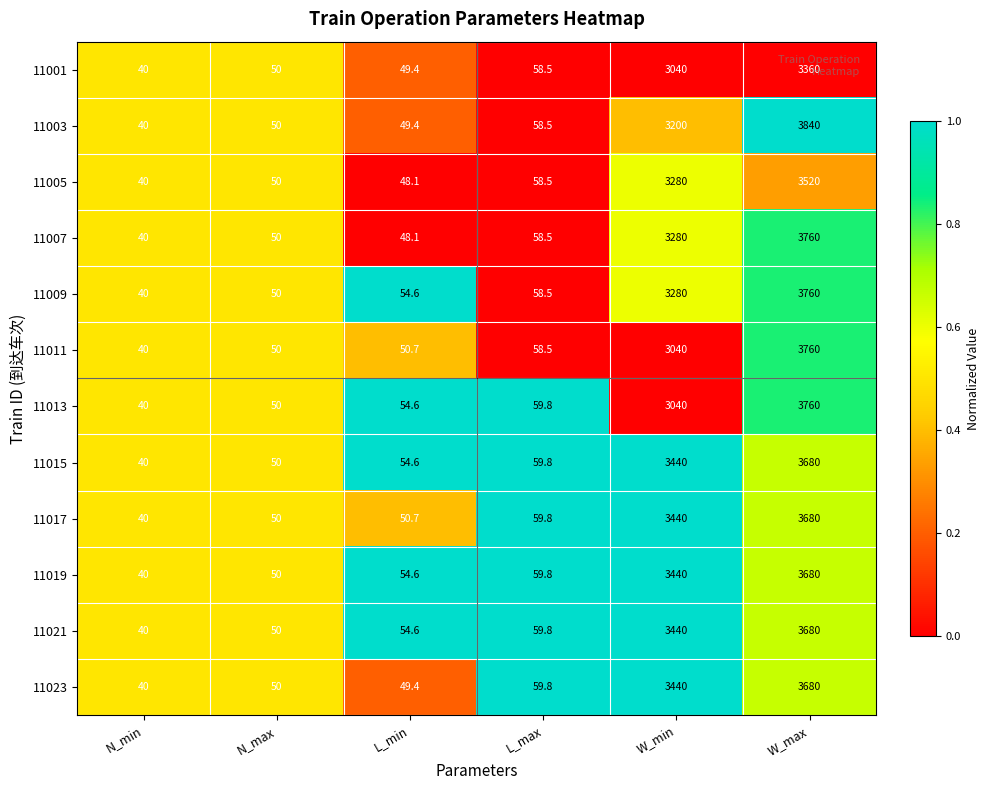

What is the highest value of the 11021 series?

3680.0